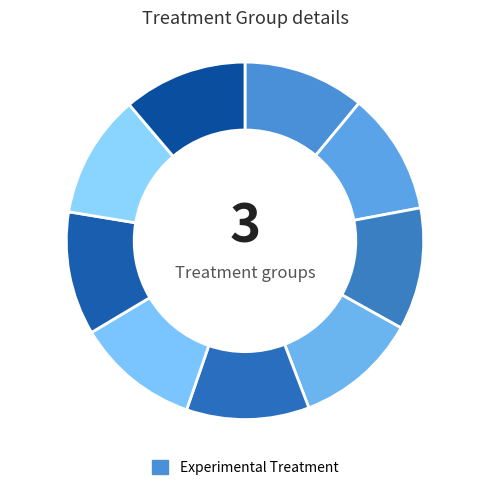

Count the number of slices in the pie.

9